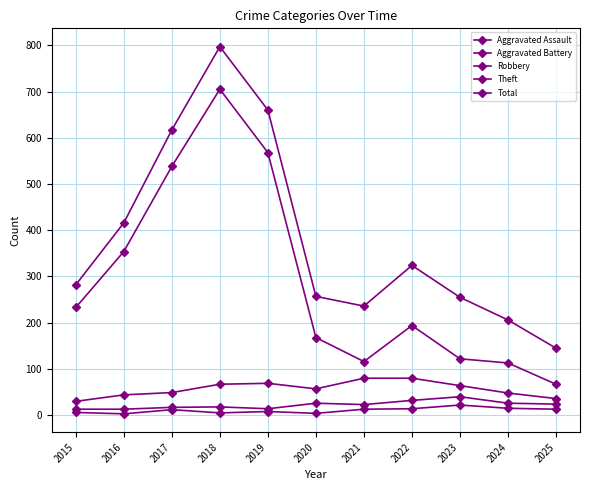

True or false: Aggravated Assault and Aggravated Battery intersect in this chart.

False